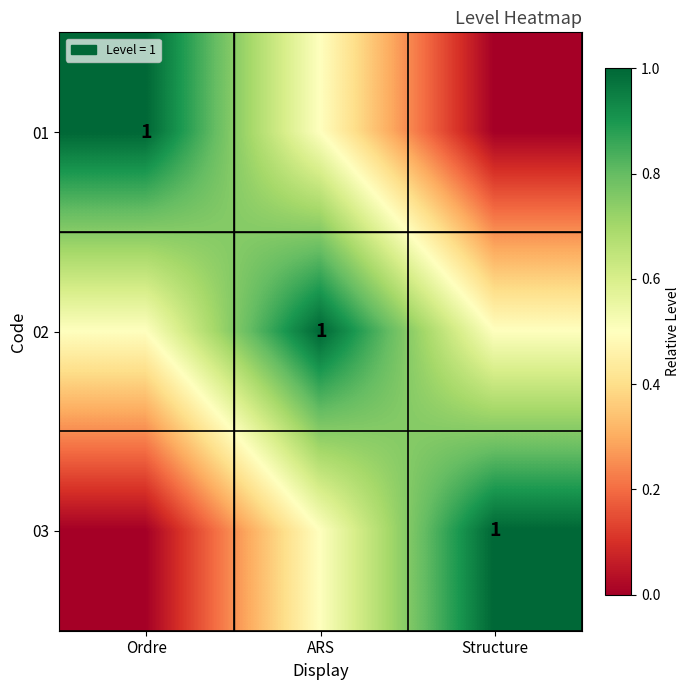

True or false: 02 has a value of 1.4 at ARS.

False